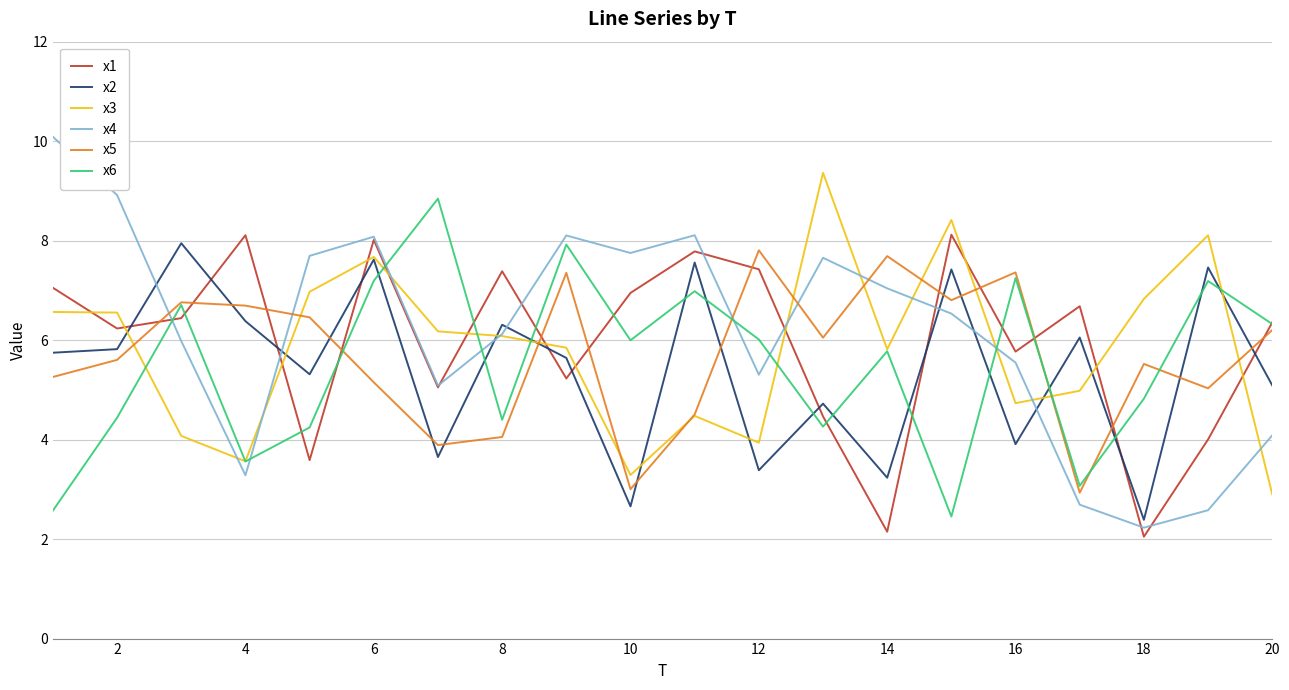

True or false: x1 and x3 intersect in this chart.

True